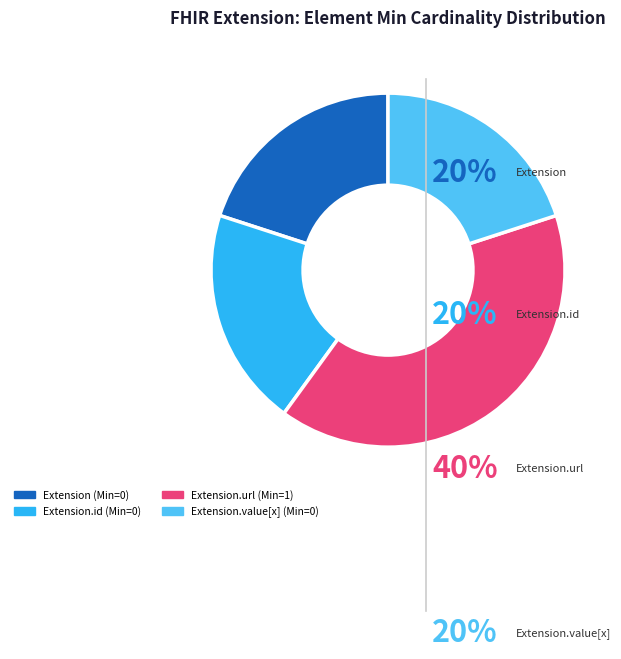

Between Extension.id and Extension.value[x], which is larger?

Extension.id